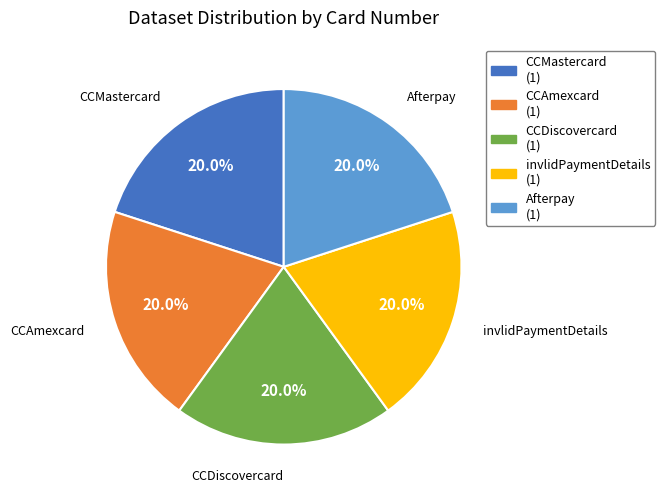

How many segments does this pie chart have?

5